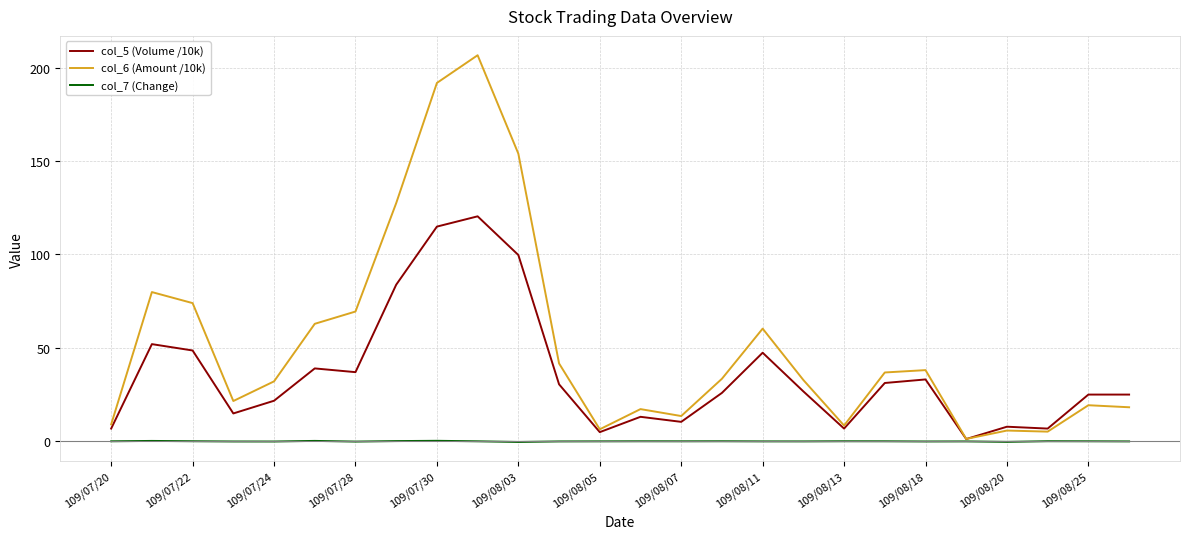

What is the maximum value shown in the chart?

206.6